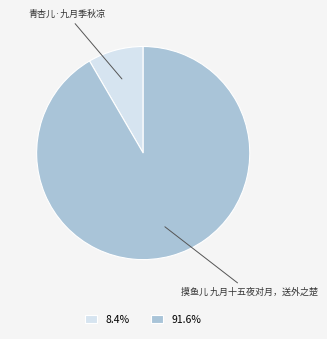

Is there a majority slice in this chart?

Yes